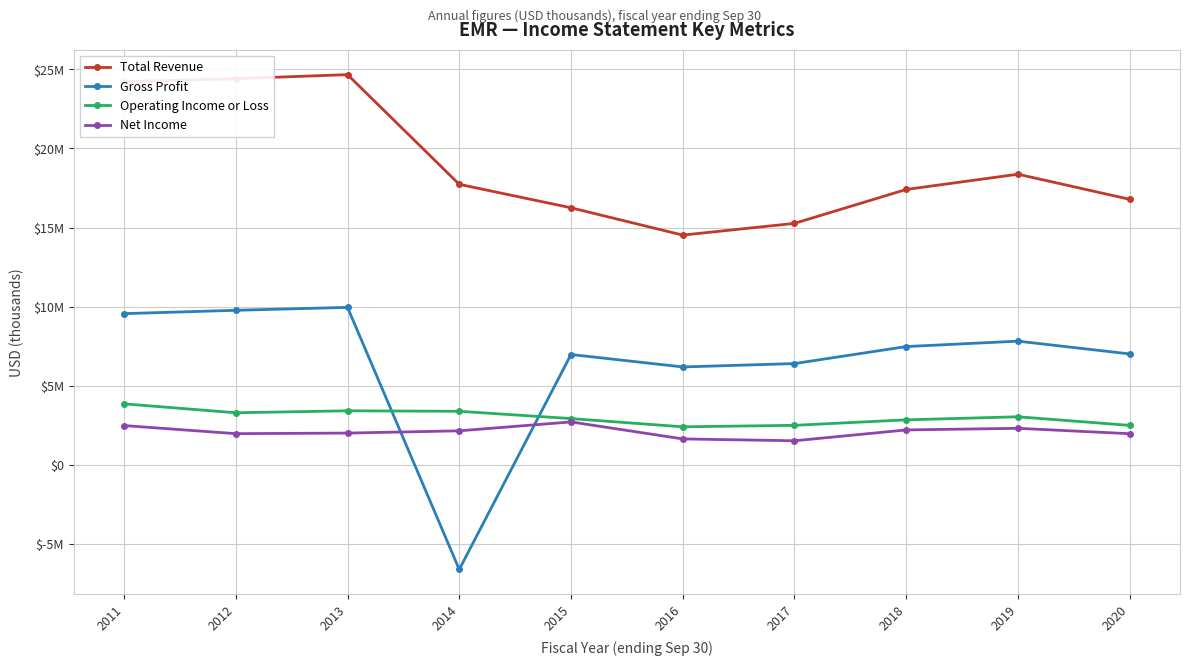

Does the chart have visible grid lines?

Yes